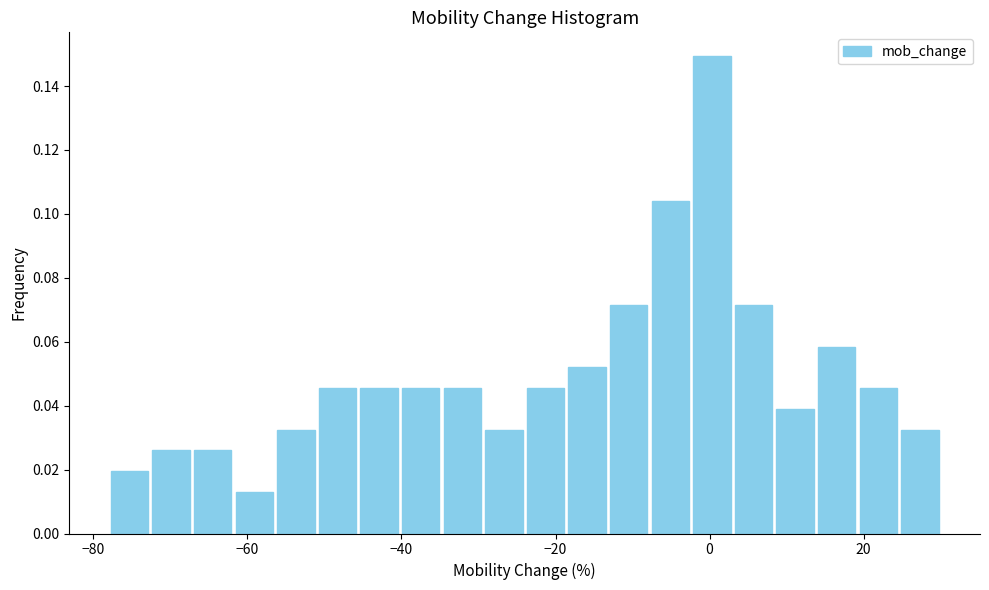

Read against the x-axis, roughly where is the centre of the tallest bar?

0